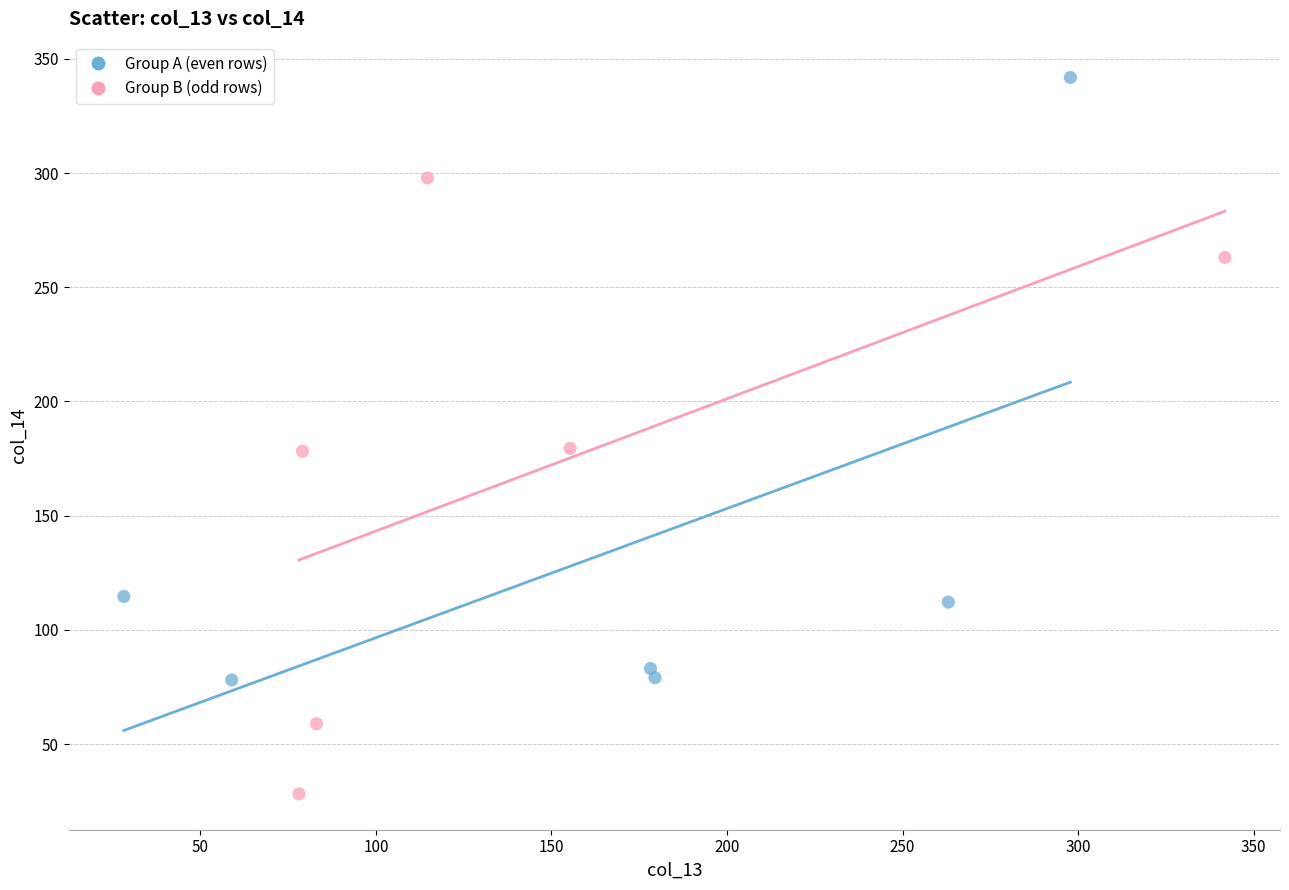

Which series reaches the maximum Y coordinate?

Group A (even rows)